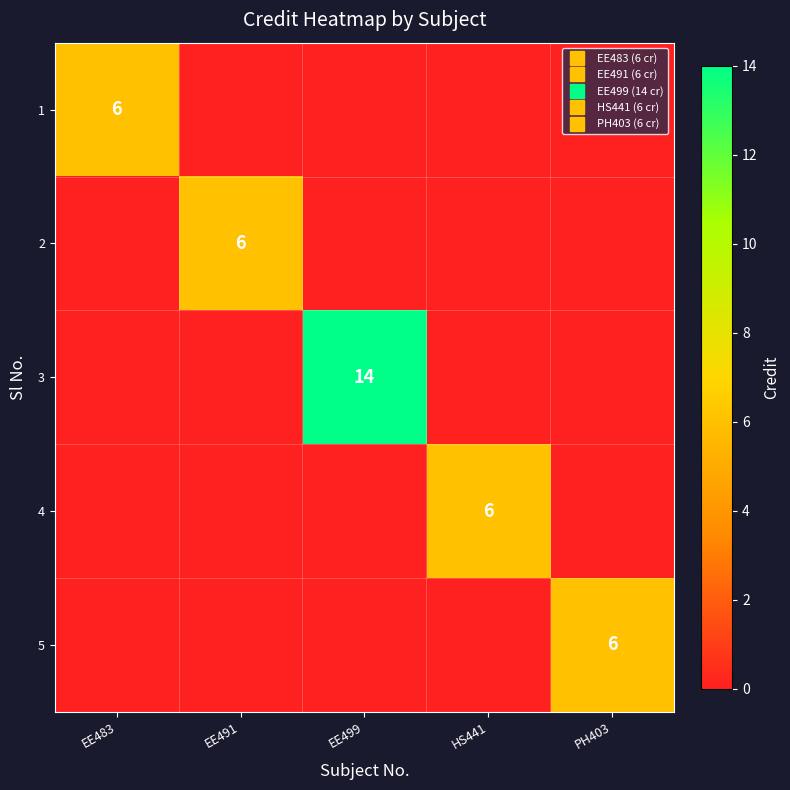

At which category does the chart reach its minimum across all series?

EE491